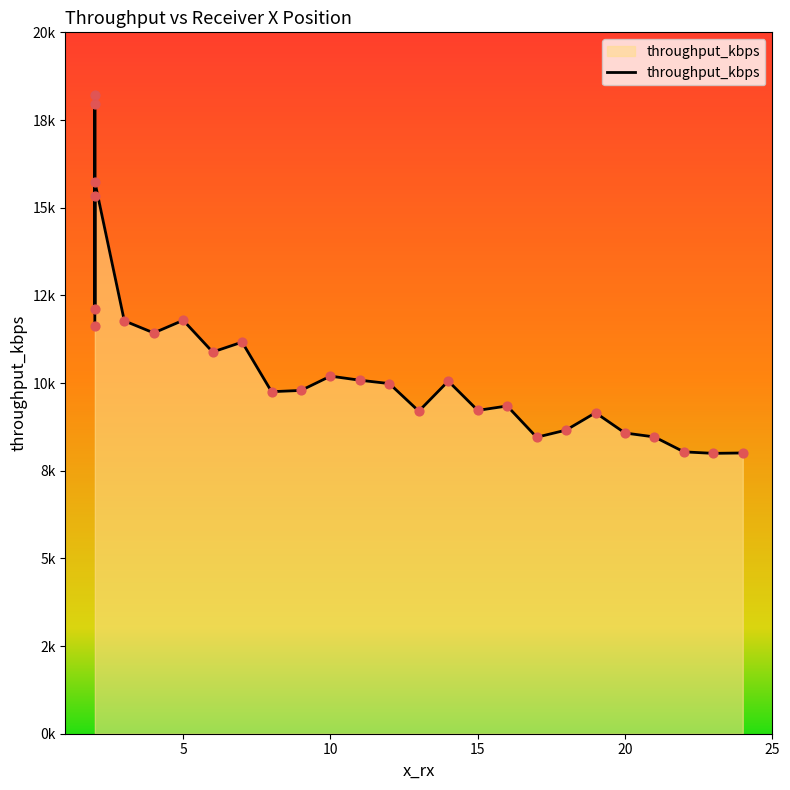

What is the ratio of the value at 17 to the value at 9?

0.9